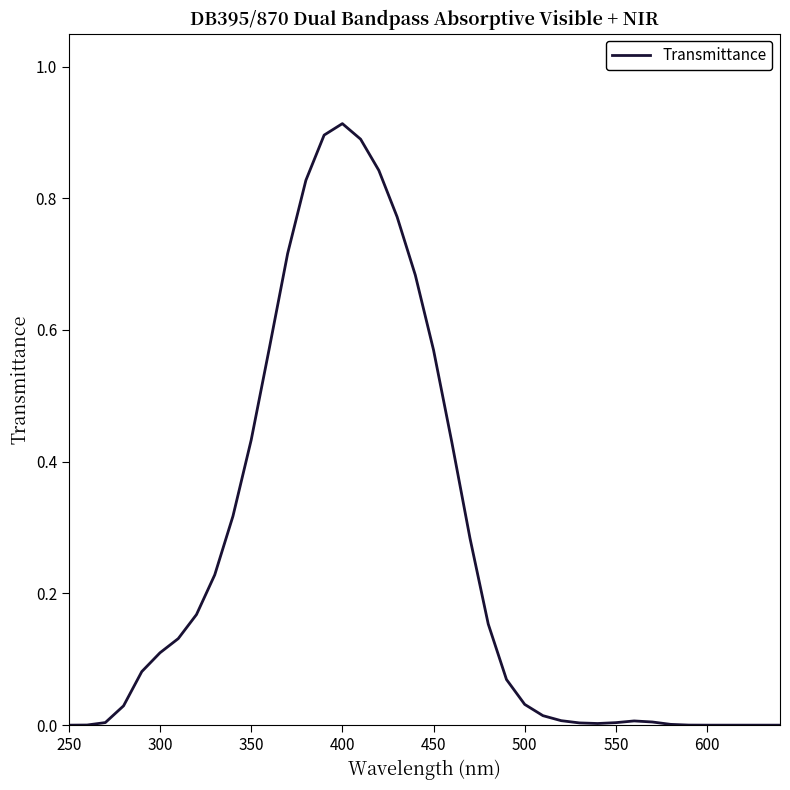

At which label is the value closest to 0?

250